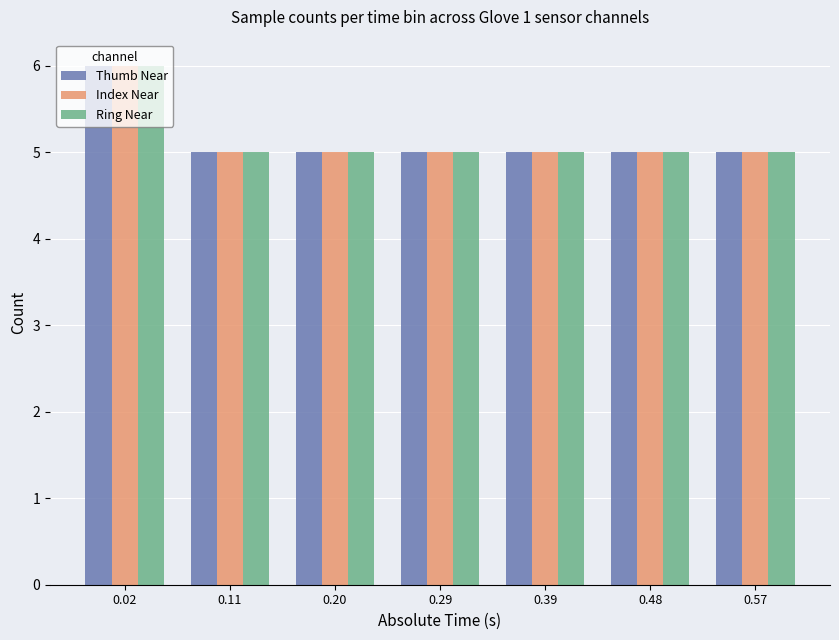

At which category does the chart reach its peak across all series?

0.02